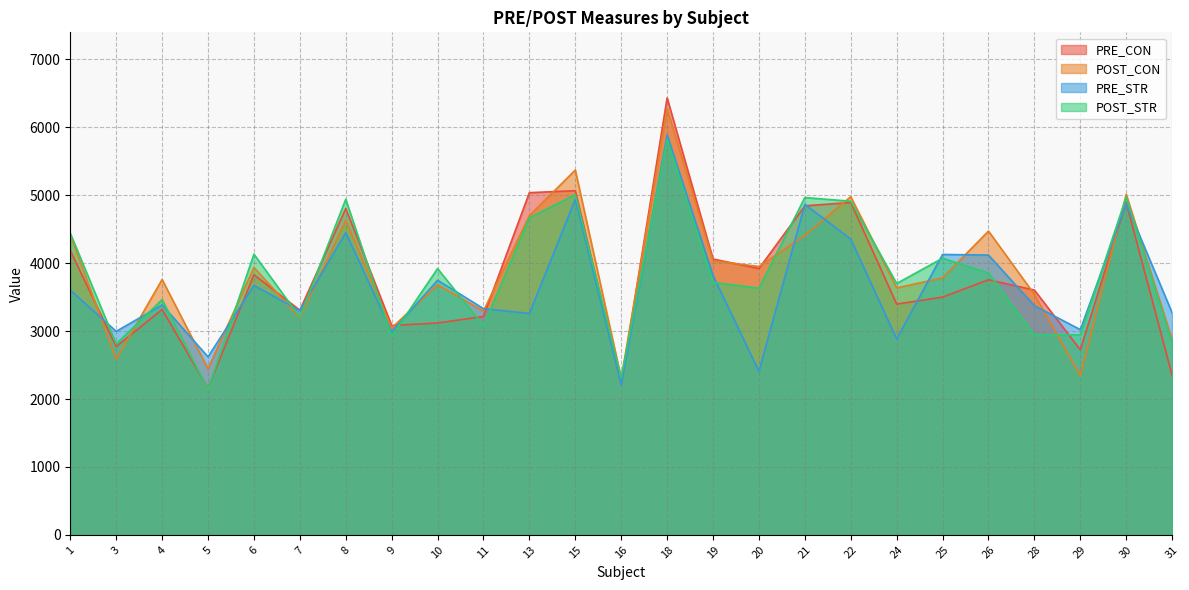

What is the approximate value of PRE_CON at 28?

3604.0